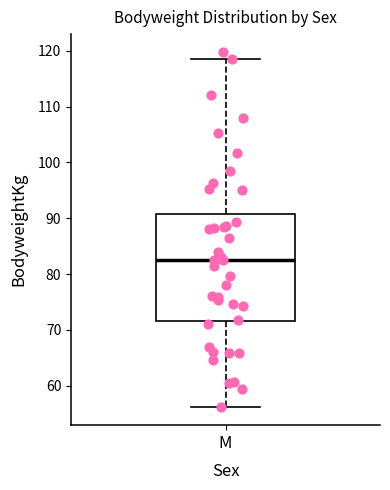

Where is the lower edge of the box for M on the y-axis? The values are not printed on the chart, so give them approximately, as read against the axis.

72